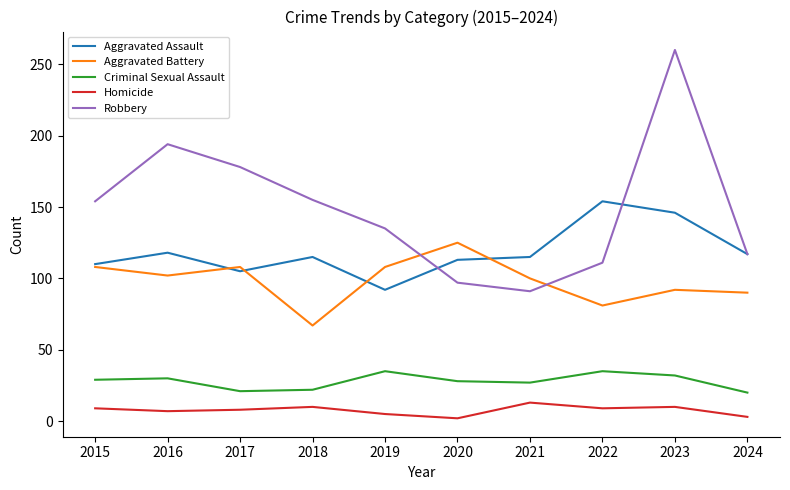

What is the average value of the Robbery series?

149